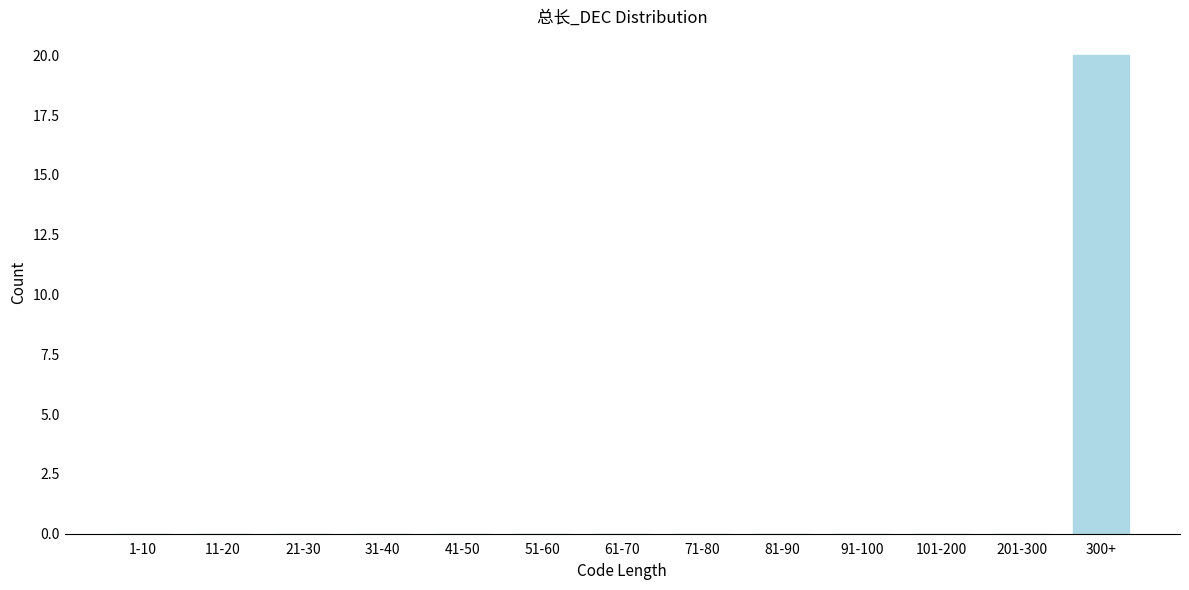

Reading left to right, list all the values displayed in this chart.

1-10=0	11-20=0	21-30=0	31-40=0	41-50=0	51-60=0	61-70=0	71-80=0	81-90=0	91-100=0	101-200=0	201-300=0	300+=20